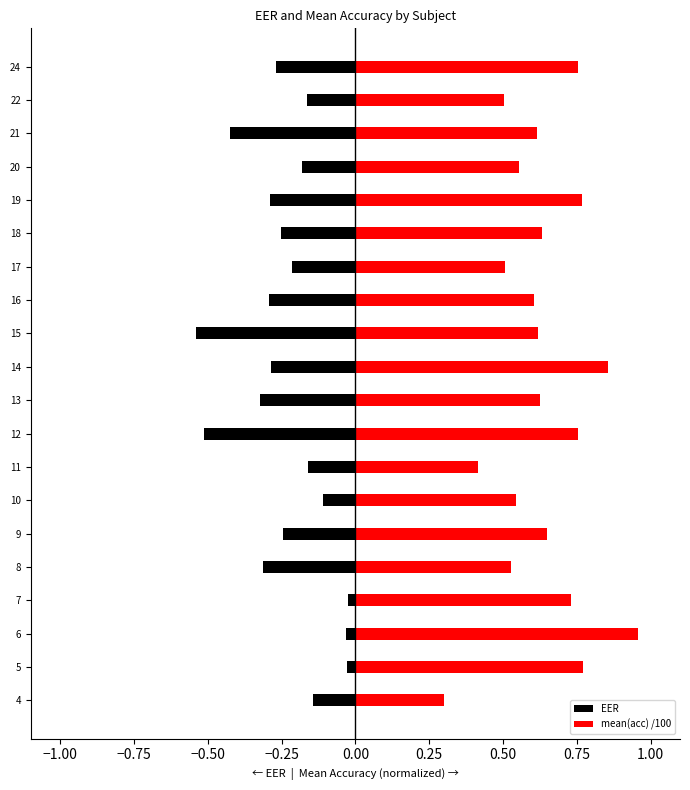

What is the value of the EER bar at the 9th from the left?

-0.5